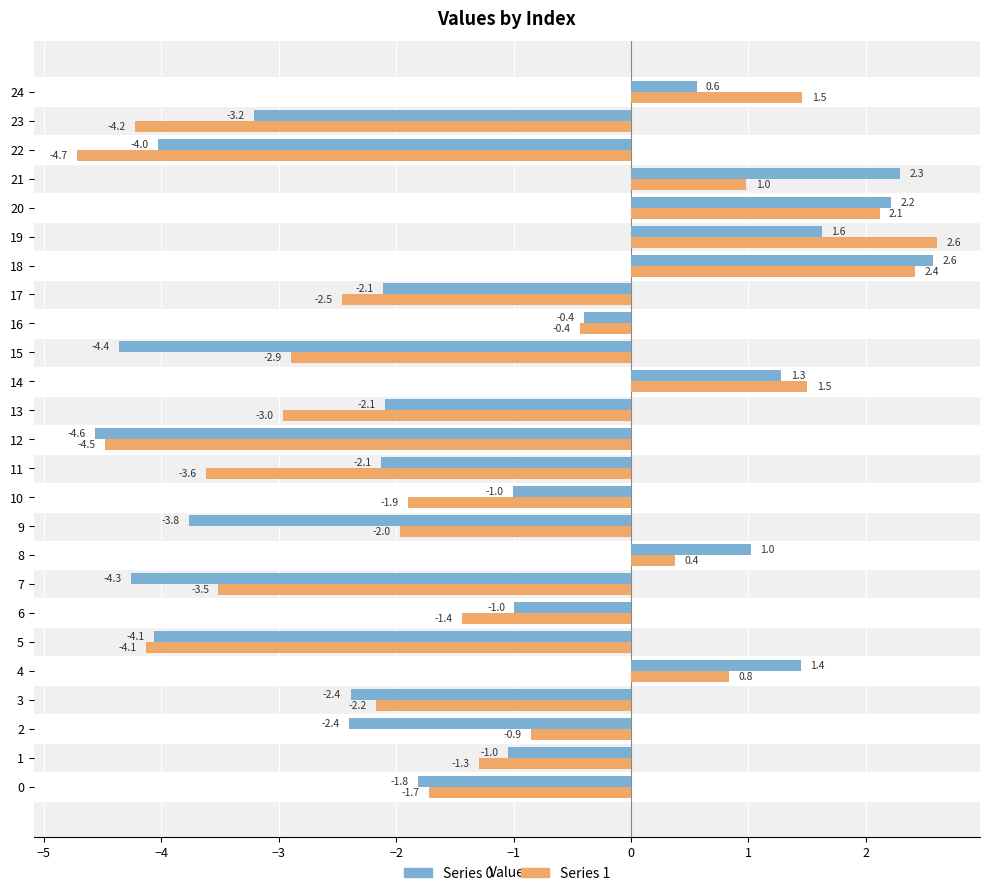

At 6, list the series in order from smallest to largest.

Series 1, Series 0